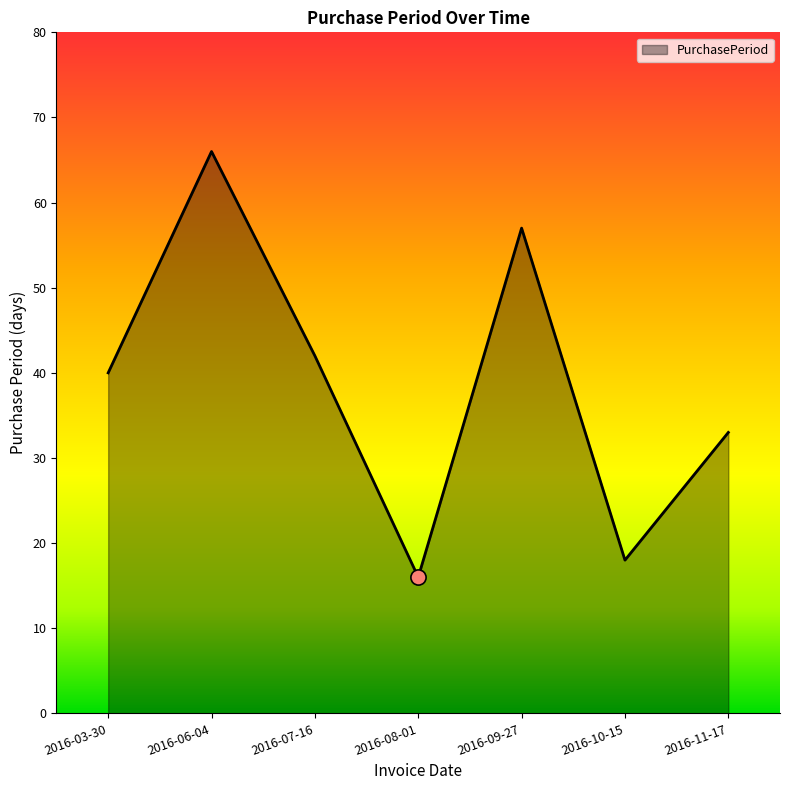

What is the ratio of the value at 2016-07-16 to the value at 2016-09-27?

0.7